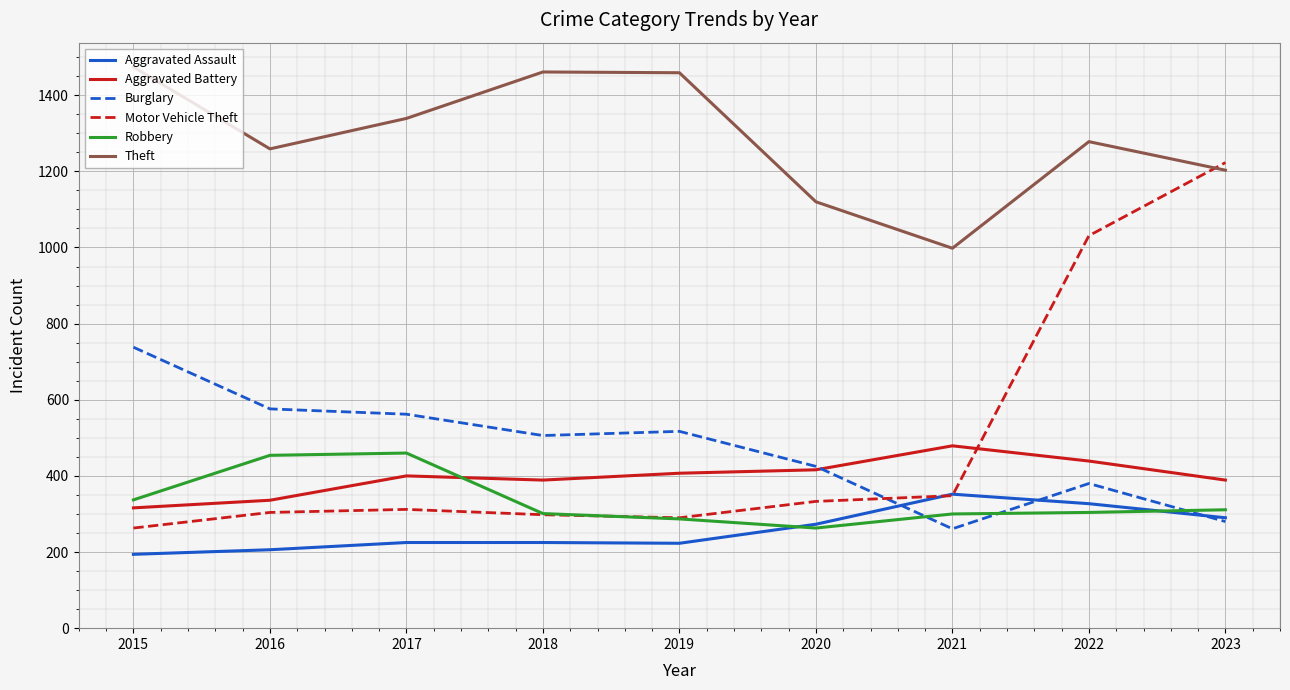

What is the spread (max minus min) of values at 2022?

974